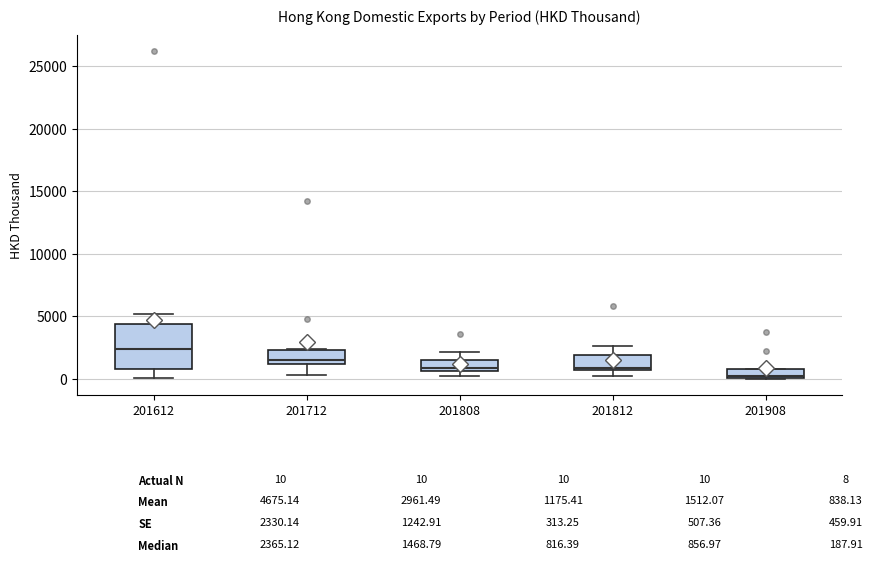

Which box is the tallest, from its lower edge to its upper edge?

201612